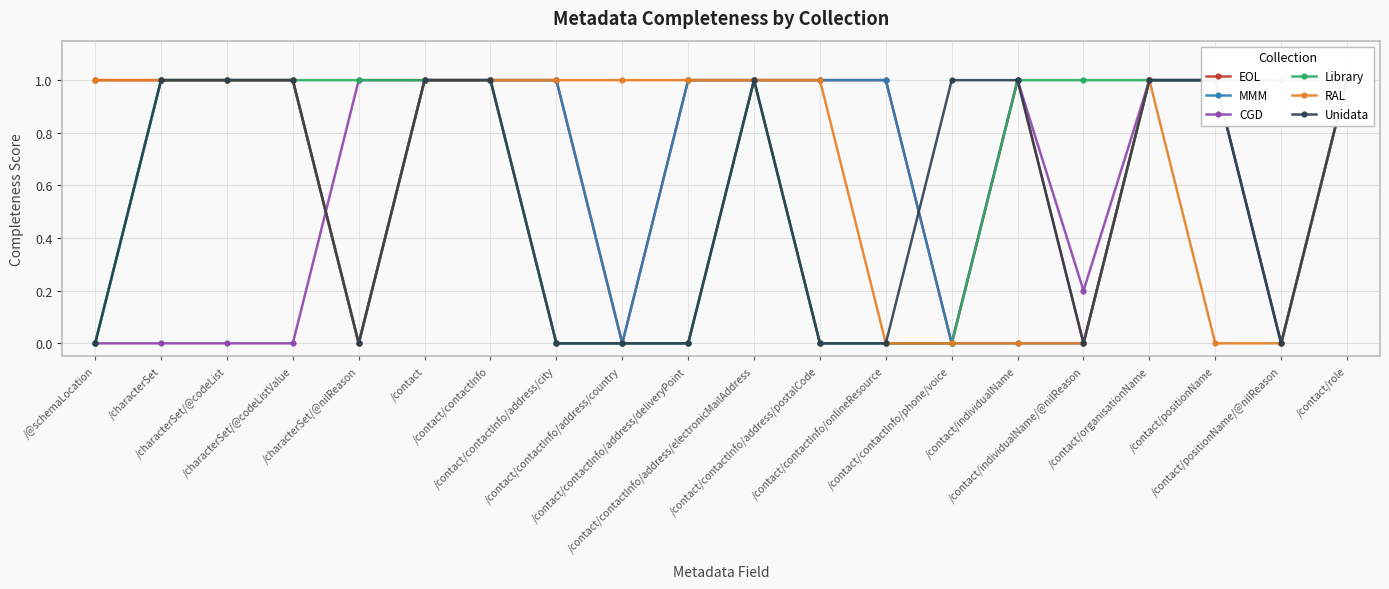

Where is the first local maximum for EOL?

/contact/individualName